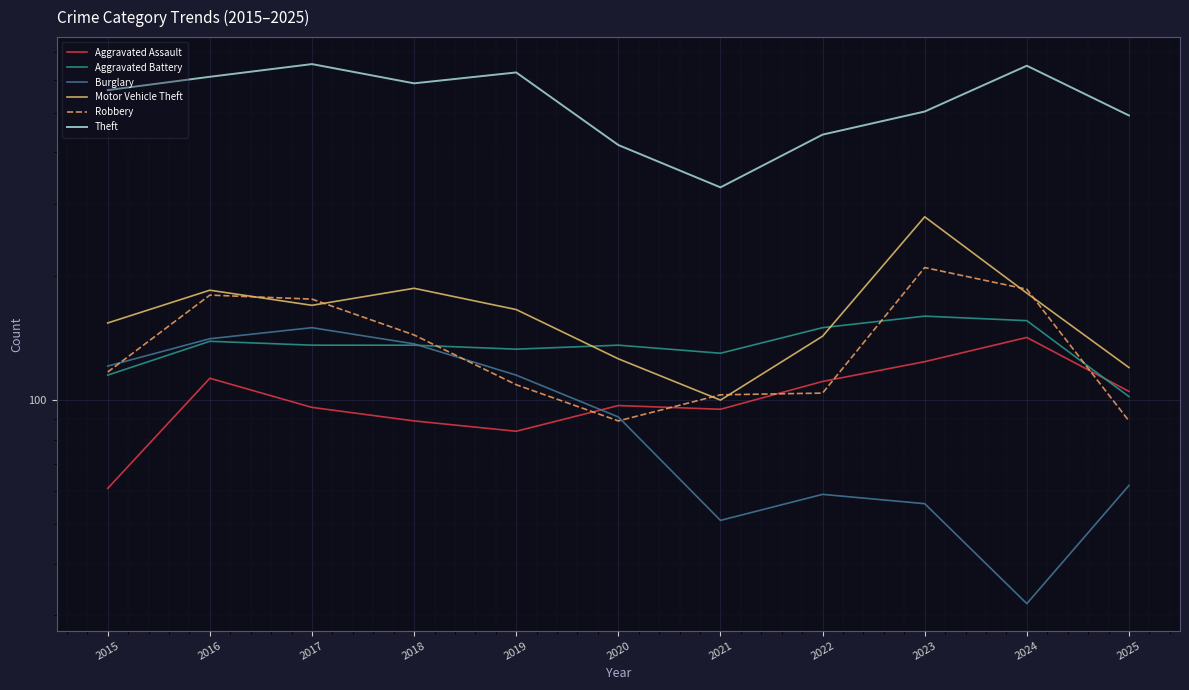

How many interior local peaks does the Robbery series have?

2